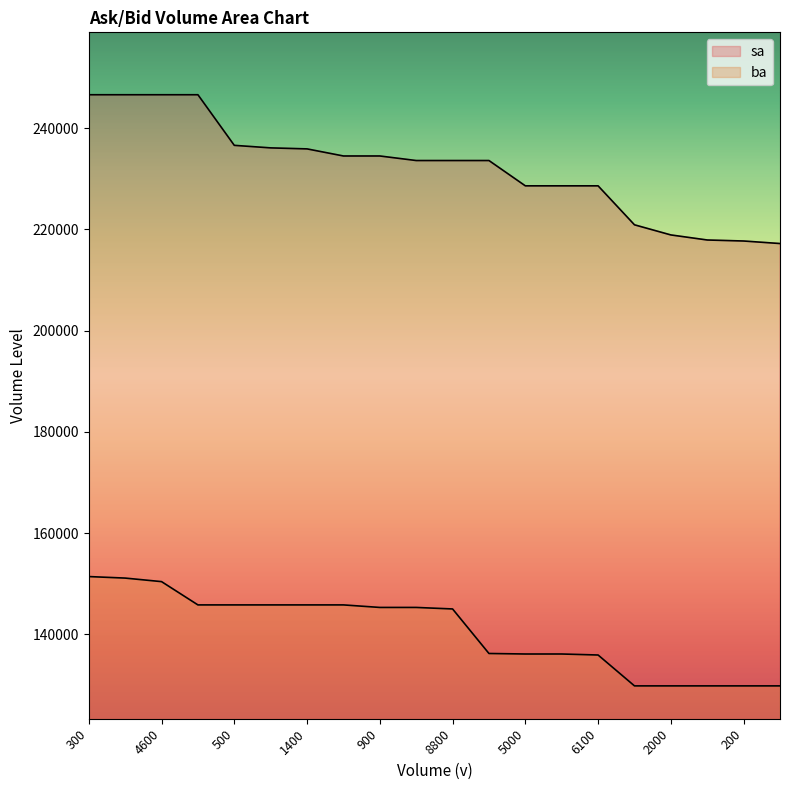

Does the chart display data point markers on the line(s)?

No